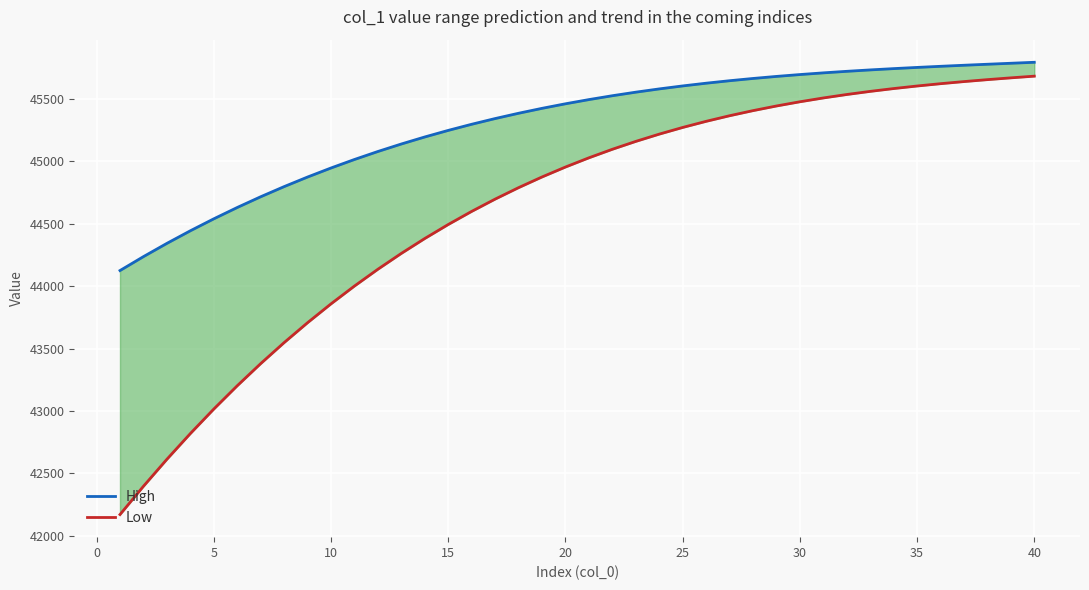

True or false: High and Low intersect in this chart.

False